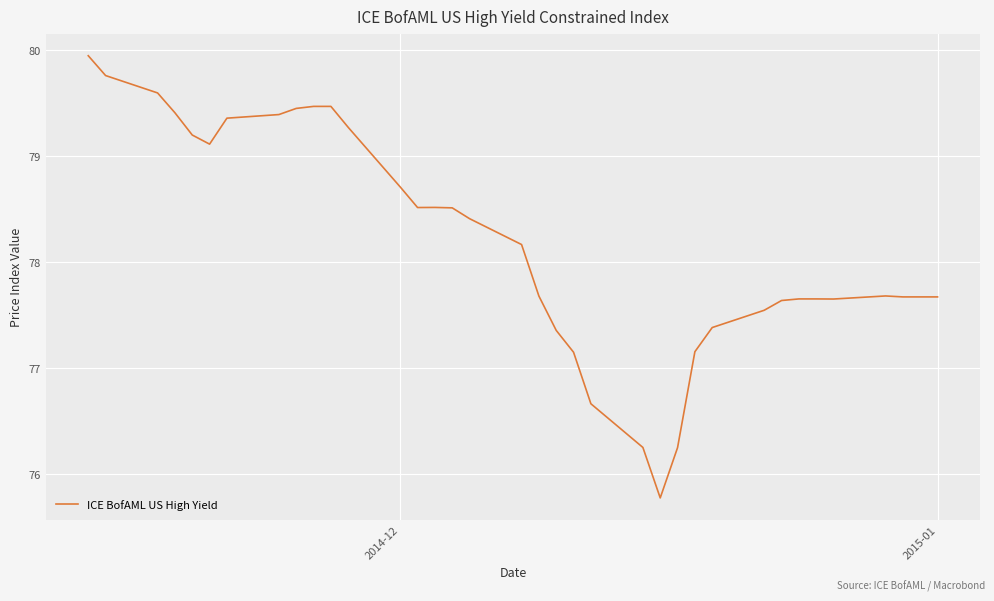

What is the minimum value shown in the chart?

75.8